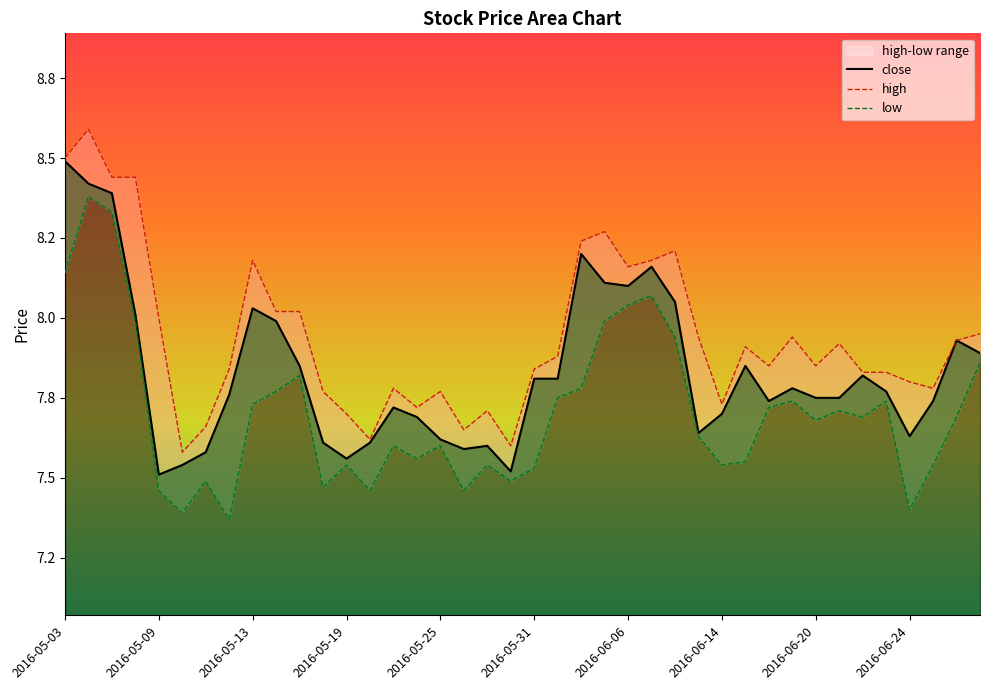

Reading left to right, what are all the values shown in this chart?

close: 2016-05-03=8.5	2016-05-04=8.4	2016-05-05=8.4	2016-05-06=8.0	2016-05-09=7.5	2016-05-10=7.5	2016-05-11=7.6	2016-05-12=7.8	2016-05-13=8.0	2016-05-16=8.0	2016-05-17=7.8	2016-05-18=7.6	2016-05-19=7.6	2016-05-20=7.6	2016-05-23=7.7	2016-05-24=7.7	2016-05-25=7.6	2016-05-26=7.6	2016-05-27=7.6	2016-05-30=7.5	2016-05-31=7.8	2016-06-01=7.8	2016-06-02=8.2	2016-06-03=8.1	2016-06-06=8.1	2016-06-07=8.2	2016-06-08=8.1	2016-06-13=7.6	2016-06-14=7.7	2016-06-15=7.8	2016-06-16=7.7	2016-06-17=7.8	2016-06-20=7.8	2016-06-21=7.8	2016-06-22=7.8	2016-06-23=7.8	2016-06-24=7.6	2016-06-27=7.7	2016-06-28=7.9	2016-06-29=7.9
high: 2016-05-03=8.5	2016-05-04=8.6	2016-05-05=8.4	2016-05-06=8.4	2016-05-09=8.0	2016-05-10=7.6	2016-05-11=7.7	2016-05-12=7.8	2016-05-13=8.2	2016-05-16=8.0	2016-05-17=8.0	2016-05-18=7.8	2016-05-19=7.7	2016-05-20=7.6	2016-05-23=7.8	2016-05-24=7.7	2016-05-25=7.8	2016-05-26=7.7	2016-05-27=7.7	2016-05-30=7.6	2016-05-31=7.8	2016-06-01=7.9	2016-06-02=8.2	2016-06-03=8.3	2016-06-06=8.2	2016-06-07=8.2	2016-06-08=8.2	2016-06-13=7.9	2016-06-14=7.7	2016-06-15=7.9	2016-06-16=7.8	2016-06-17=7.9	2016-06-20=7.8	2016-06-21=7.9	2016-06-22=7.8	2016-06-23=7.8	2016-06-24=7.8	2016-06-27=7.8	2016-06-28=7.9	2016-06-29=8.0
low: 2016-05-03=8.1	2016-05-04=8.4	2016-05-05=8.3	2016-05-06=8.0	2016-05-09=7.5	2016-05-10=7.4	2016-05-11=7.5	2016-05-12=7.4	2016-05-13=7.7	2016-05-16=7.8	2016-05-17=7.8	2016-05-18=7.5	2016-05-19=7.5	2016-05-20=7.5	2016-05-23=7.6	2016-05-24=7.6	2016-05-25=7.6	2016-05-26=7.5	2016-05-27=7.5	2016-05-30=7.5	2016-05-31=7.5	2016-06-01=7.8	2016-06-02=7.8	2016-06-03=8.0	2016-06-06=8.0	2016-06-07=8.1	2016-06-08=7.9	2016-06-13=7.6	2016-06-14=7.5	2016-06-15=7.5	2016-06-16=7.7	2016-06-17=7.7	2016-06-20=7.7	2016-06-21=7.7	2016-06-22=7.7	2016-06-23=7.7	2016-06-24=7.4	2016-06-27=7.5	2016-06-28=7.7	2016-06-29=7.9